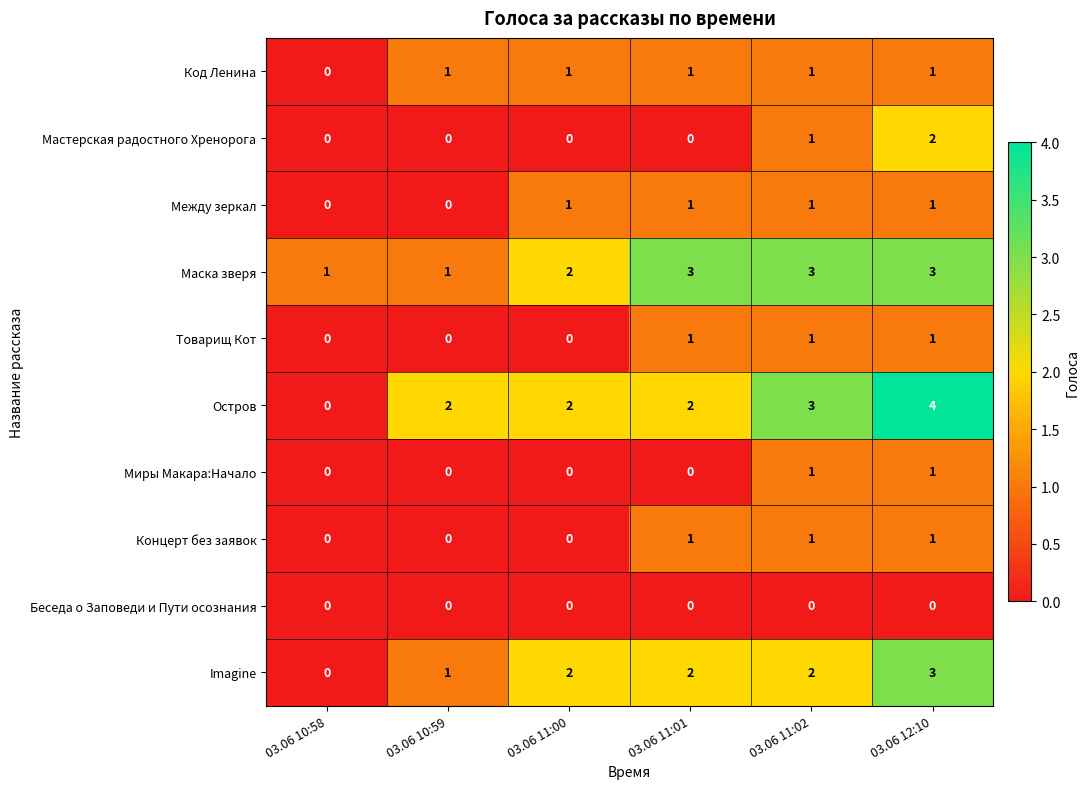

Which series has the largest range (max minus min)?

Остров